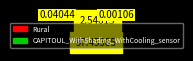

What is the majority slice?

Rural